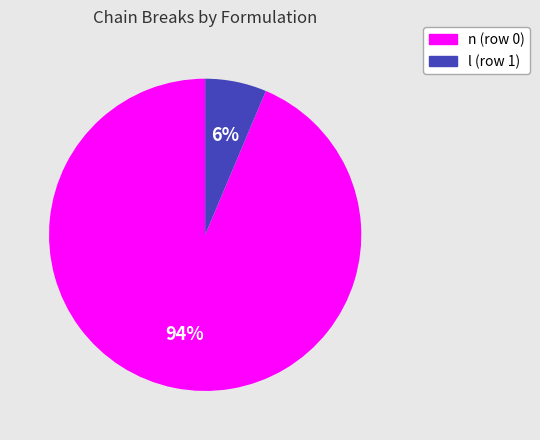

What percentage is the n (row 0) slice, to the nearest percent?

94%